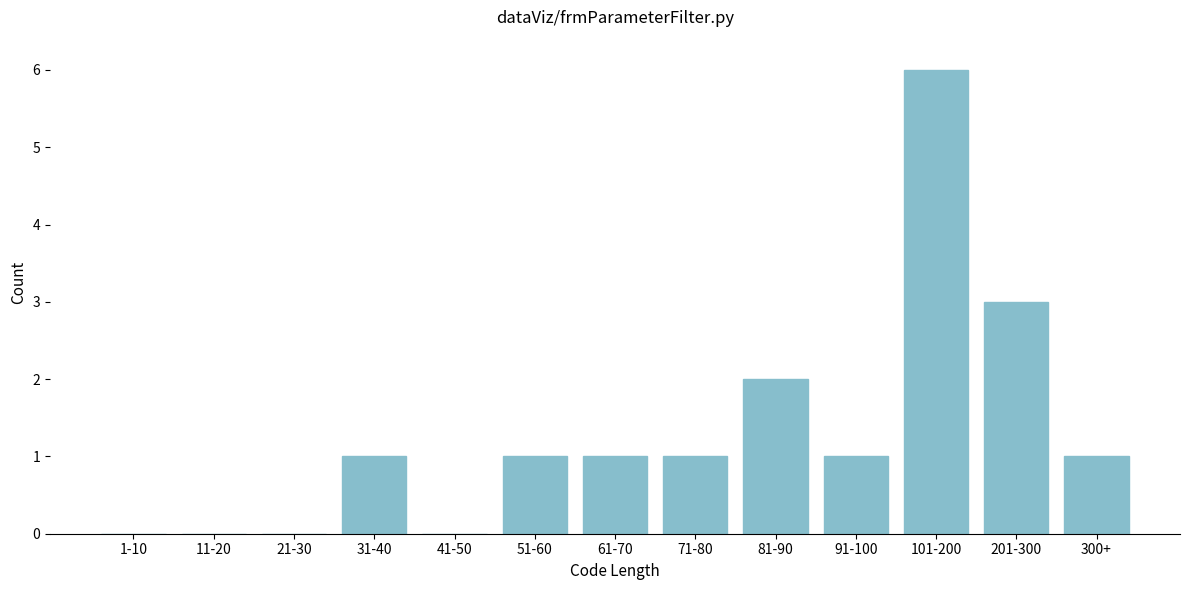

Reading right to left, extract all data points from this chart.

300+=1	201-300=3	101-200=6	91-100=1	81-90=2	71-80=1	61-70=1	51-60=1	41-50=0	31-40=1	21-30=0	11-20=0	1-10=0